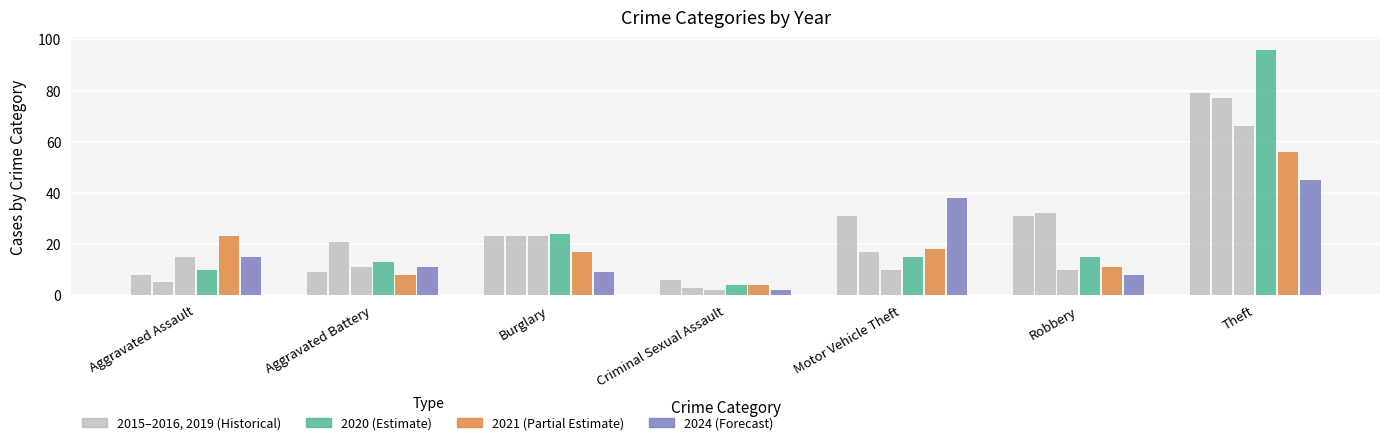

Count the number of categories in the chart.

7